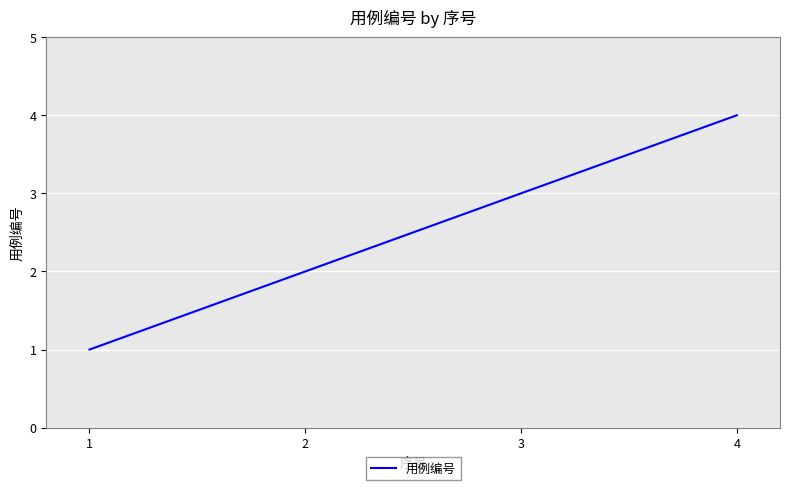

Which category has the highest value across all series?

4